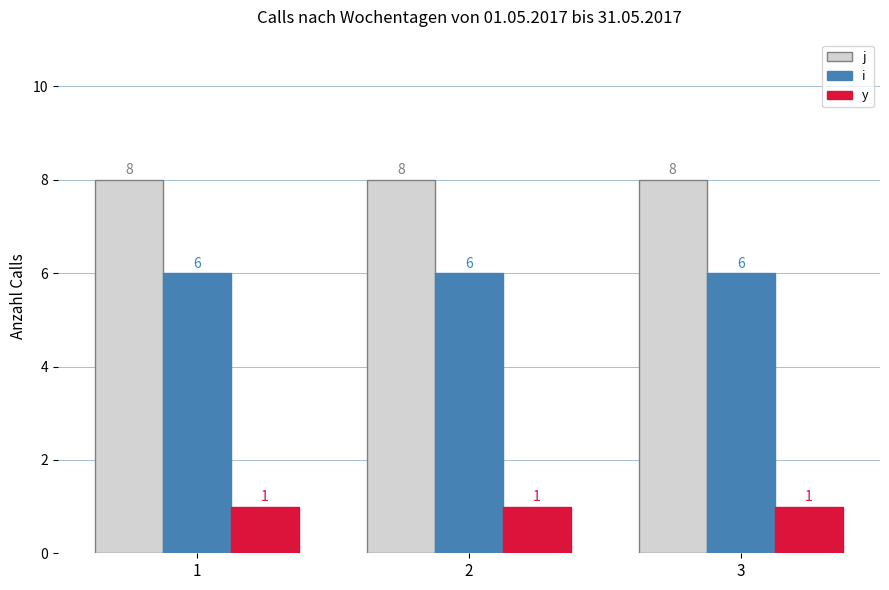

How many series are shown in this chart?

3